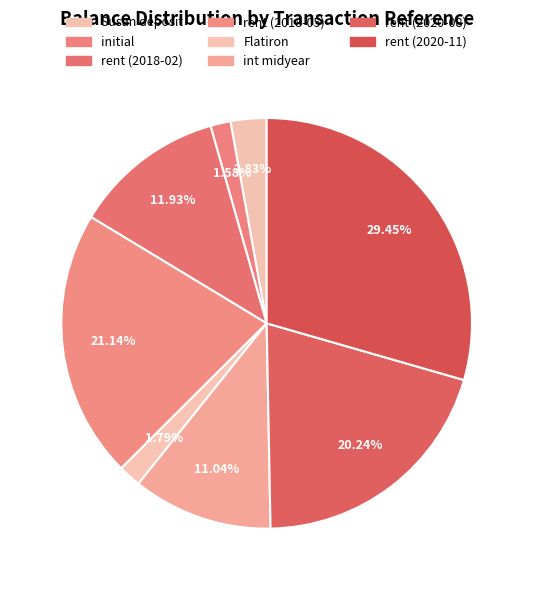

Is it true that rent (2018-05) is 21% of the pie?

True